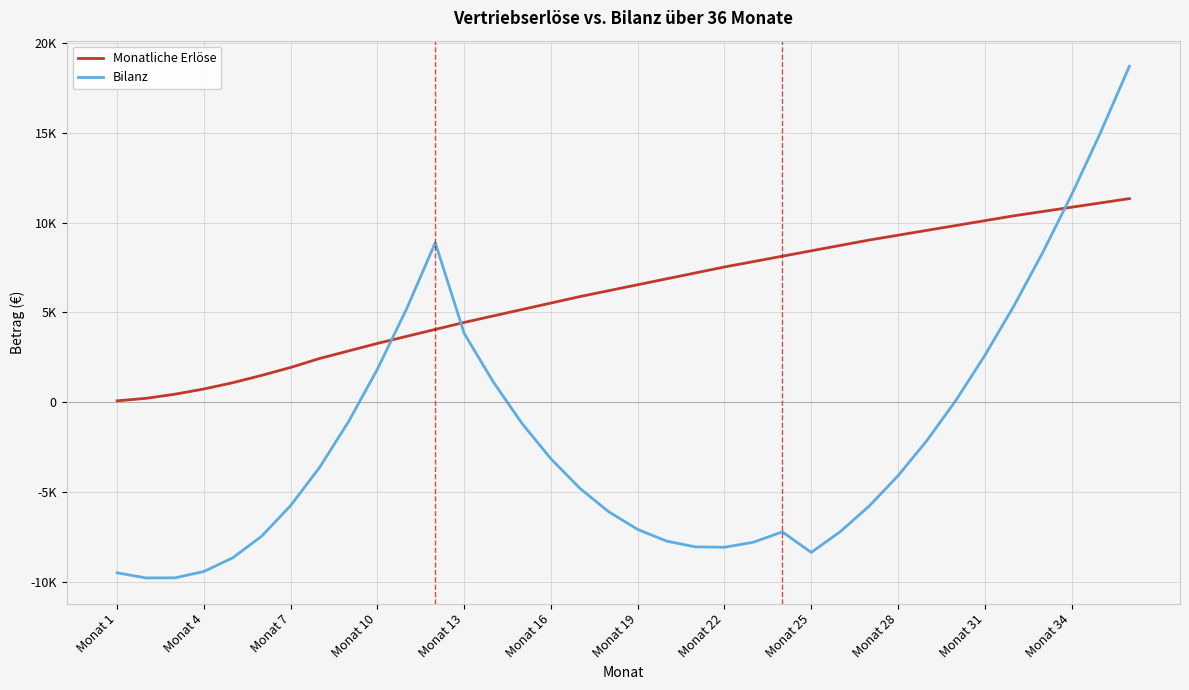

Does the chart display data point markers on the line(s)?

No